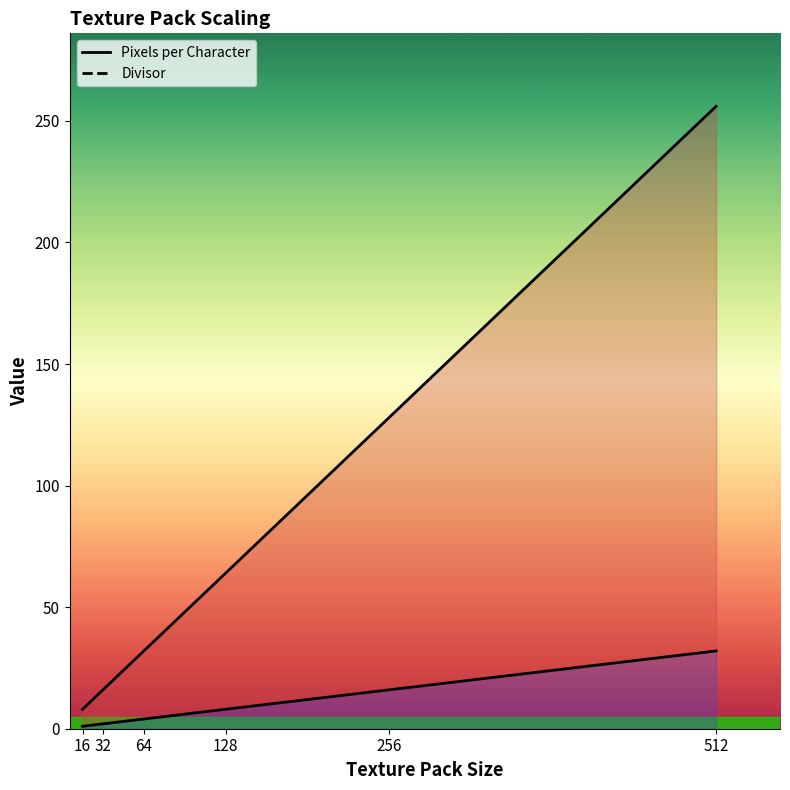

True or false: Pixels per Character and Divisor cross at least once.

False